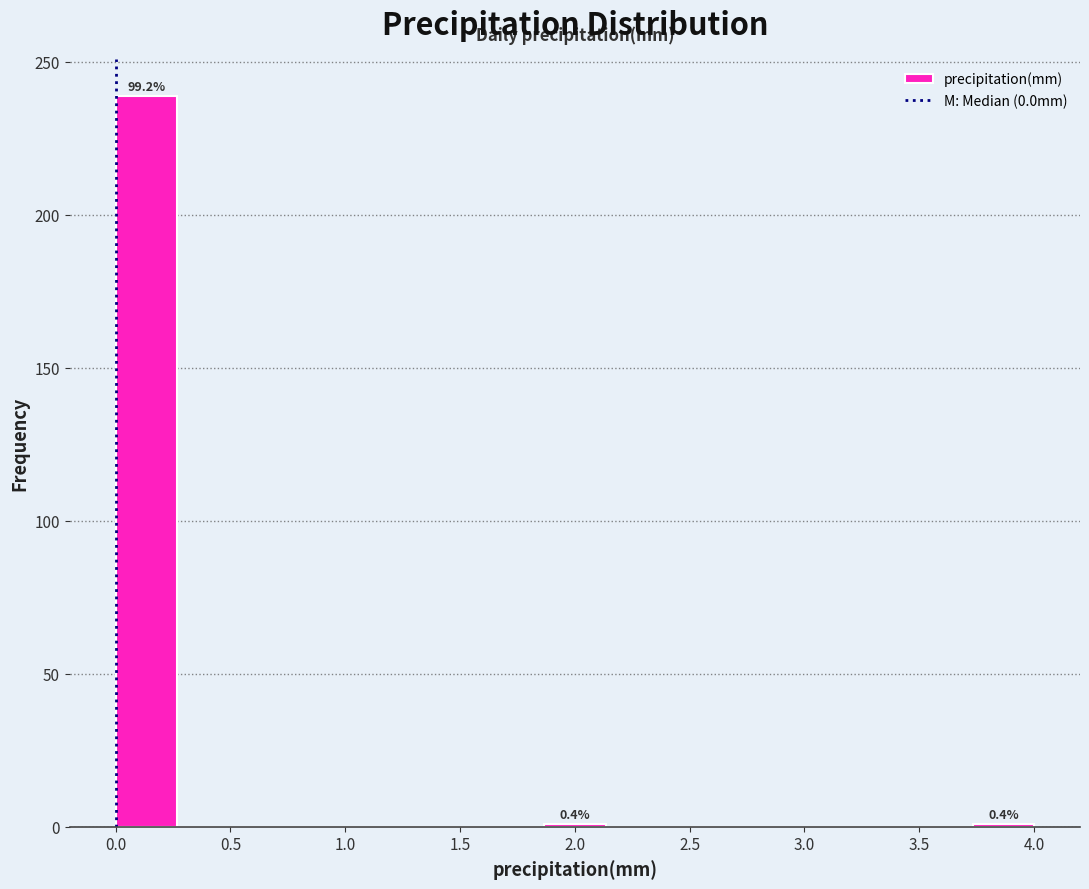

Over which range of the x-axis is the bar tallest?

0.00 to 0.25